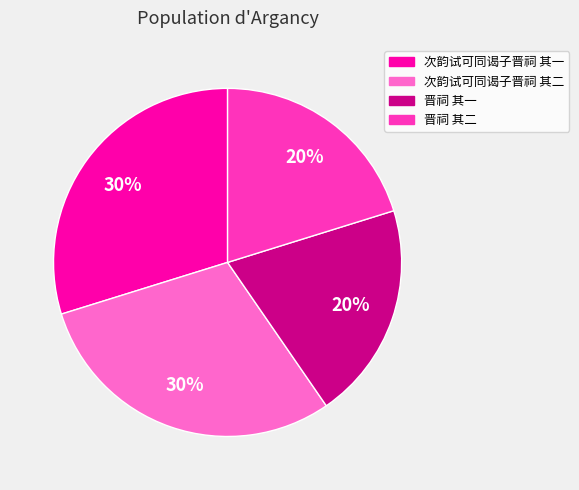

The 晋祠 其二 slice represents 20% of the pie. True or false?

True